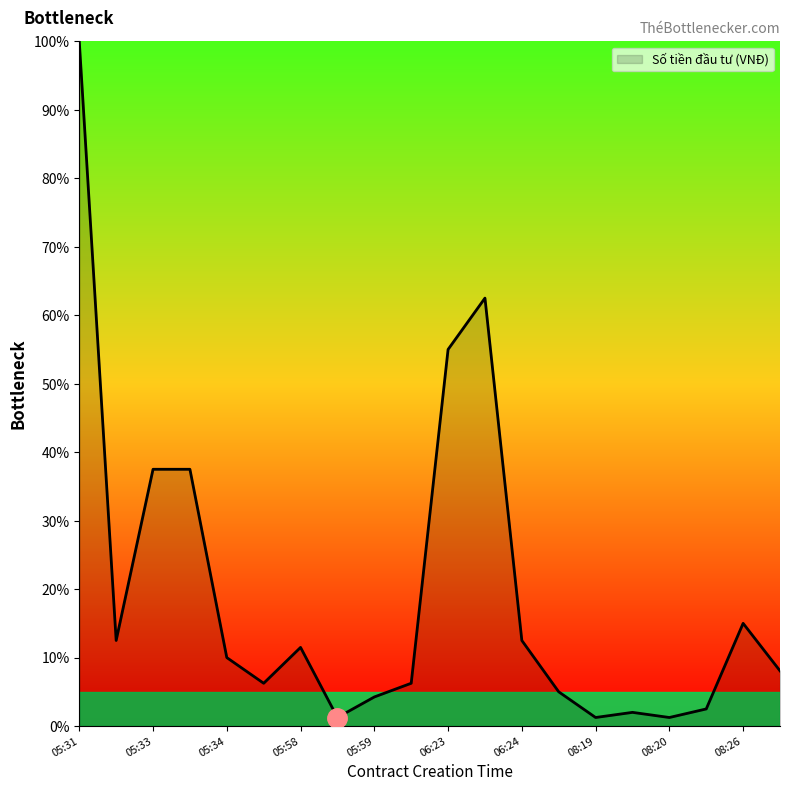

Does the chart have visible grid lines?

No